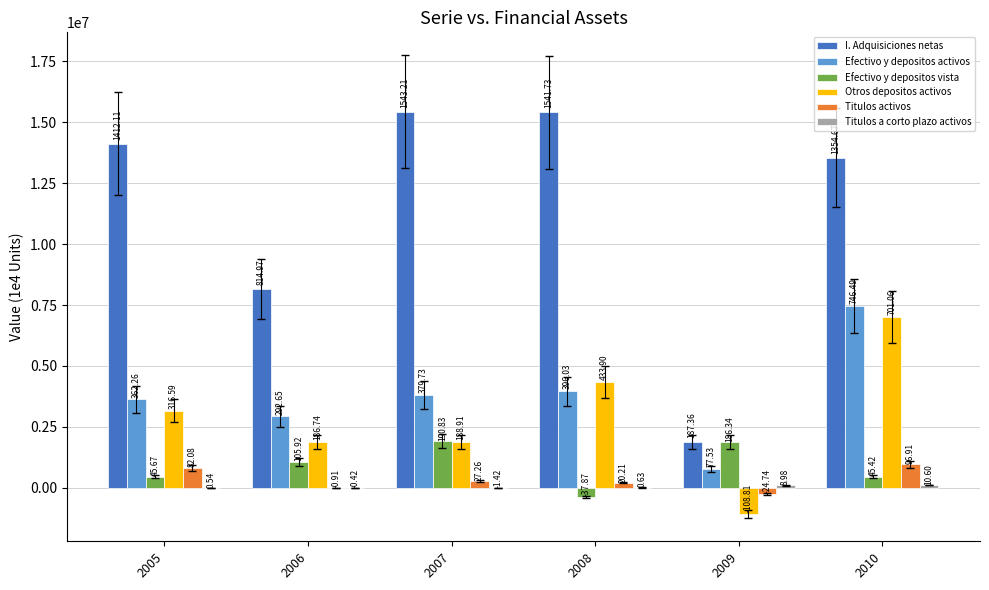

What is the maximum value shown in the chart?

15432098